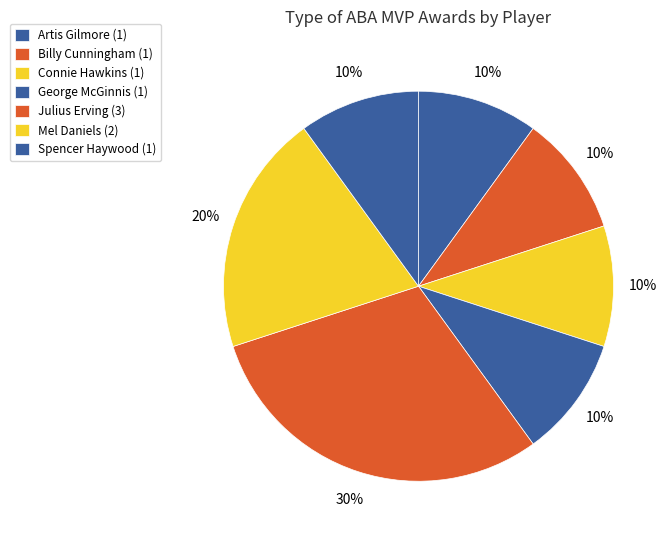

Does any single category account for the majority?

No